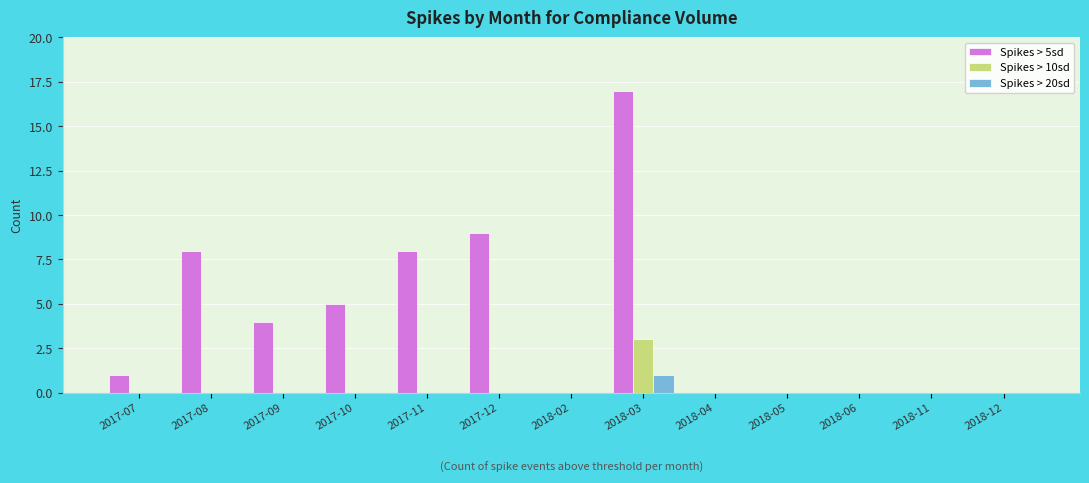

At which category is the sum across all series the highest?

2018-03